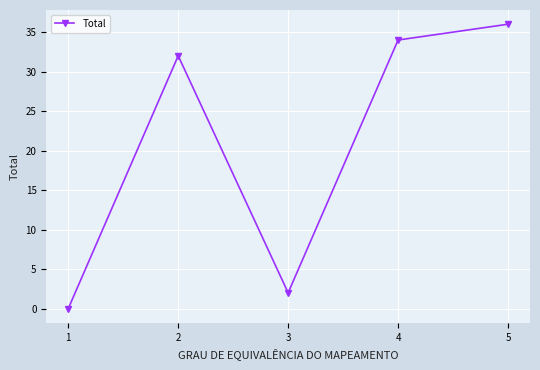

Which has a higher value, 2 or 5?

5